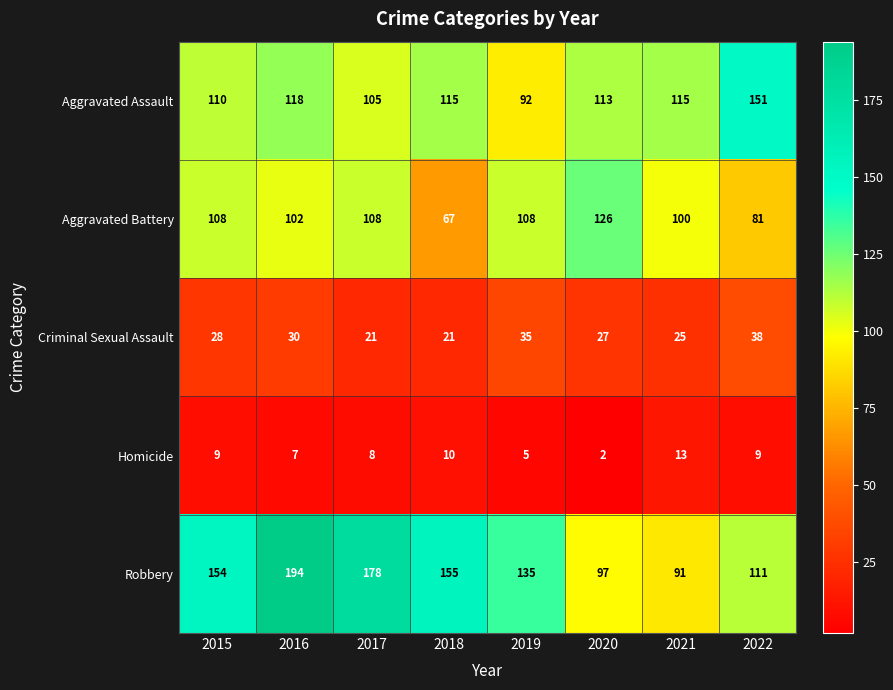

At 2019, list the series in order from largest to smallest.

Robbery, Aggravated Battery, Aggravated Assault, Criminal Sexual Assault, Homicide